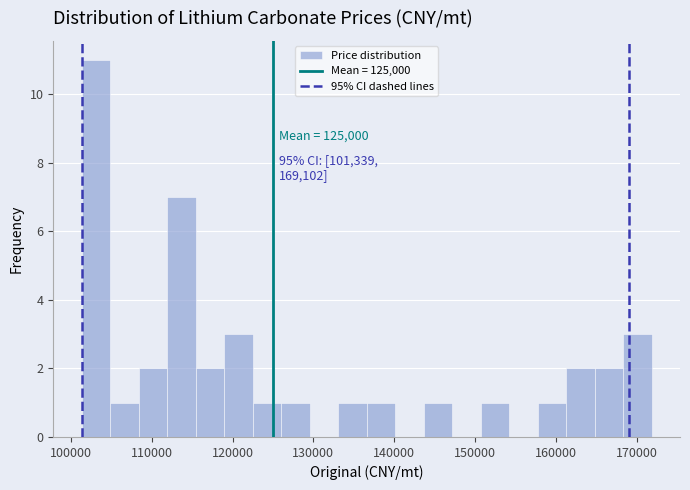

Read against the x-axis, roughly where is the centre of the tallest bar?

103000